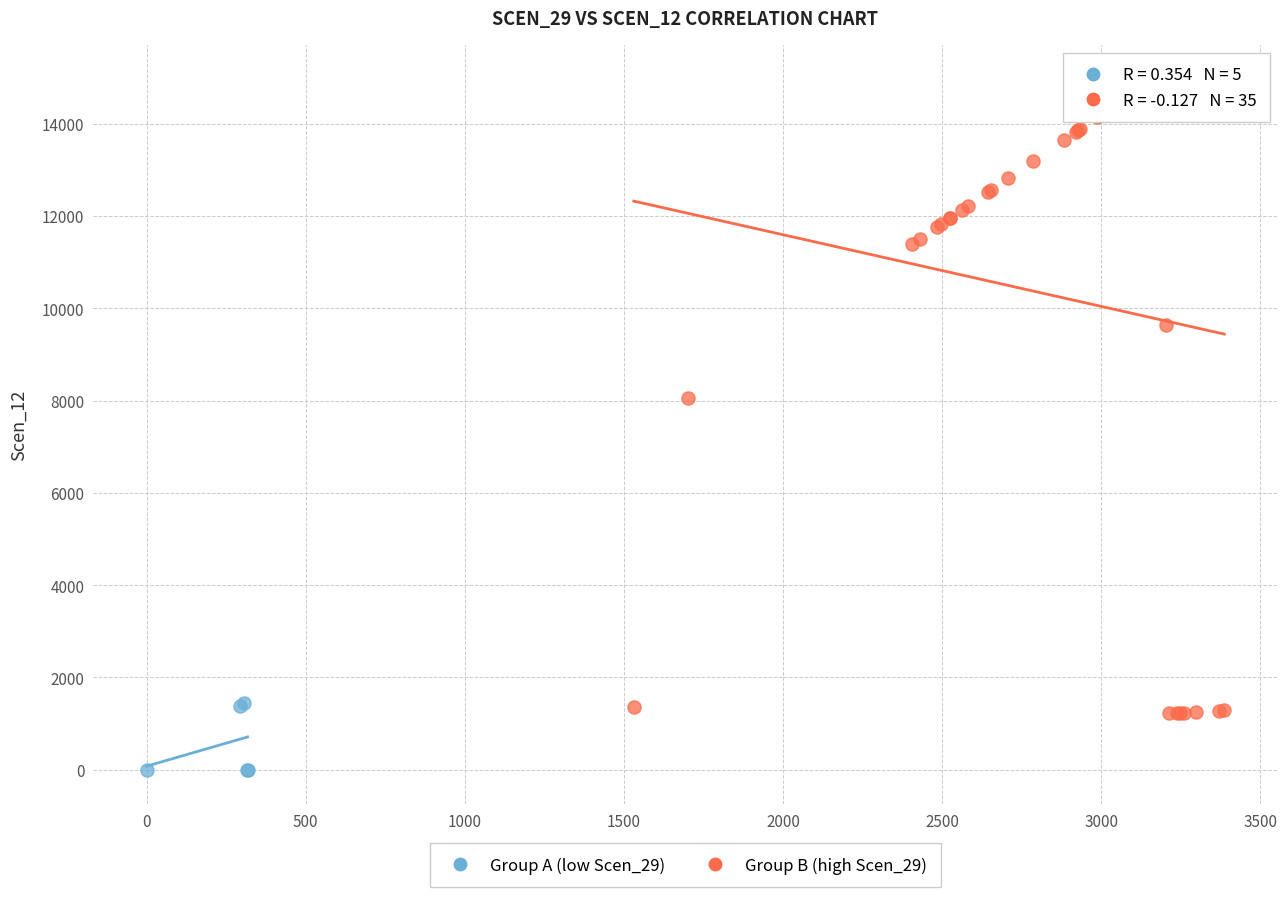

Which series contains the lowest Y value?

Group A (low Scen_29)